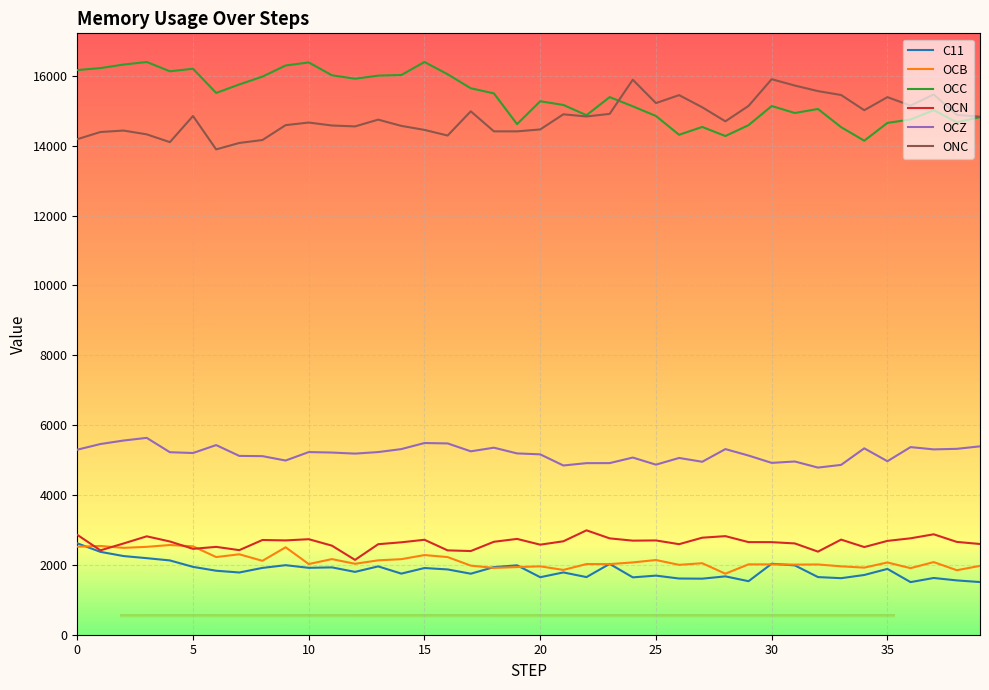

What is the maximum value shown in the chart?

16399.2